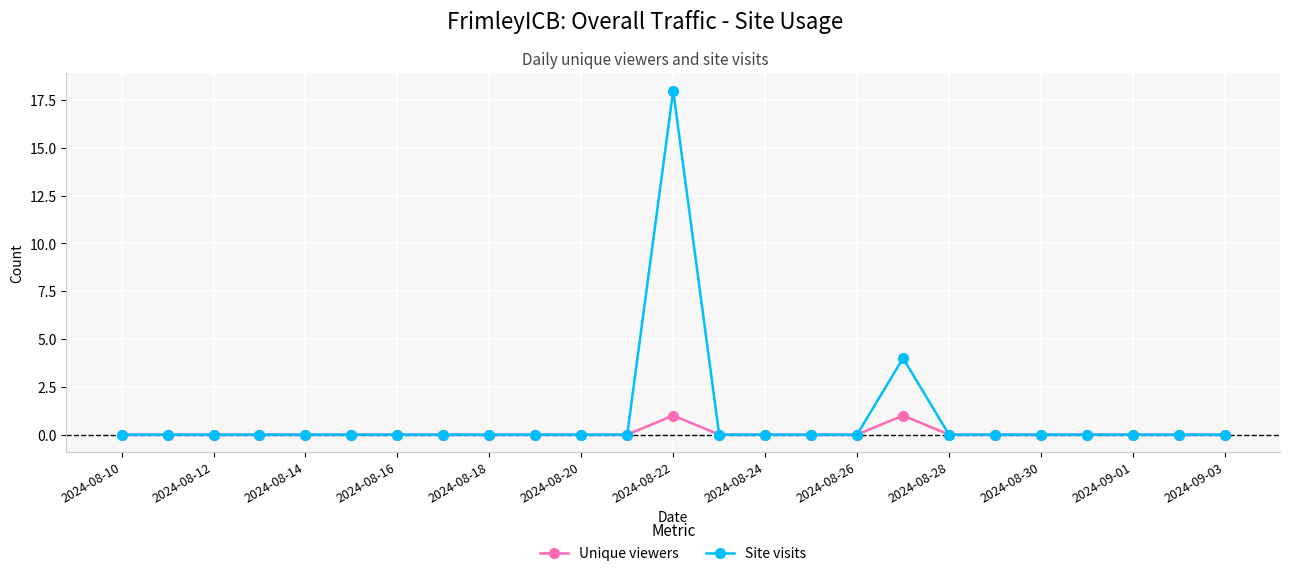

How many distinct data groups are displayed?

2